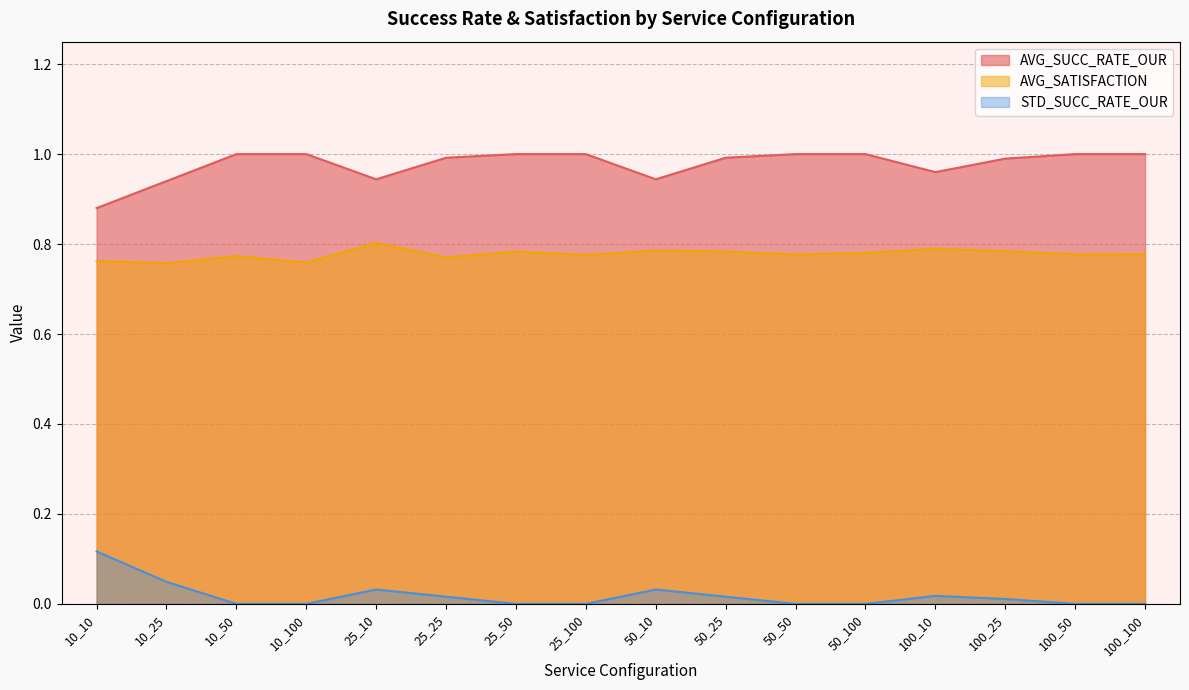

True or false: AVG_SATISFACTION and STD_SUCC_RATE_OUR cross at least once.

False